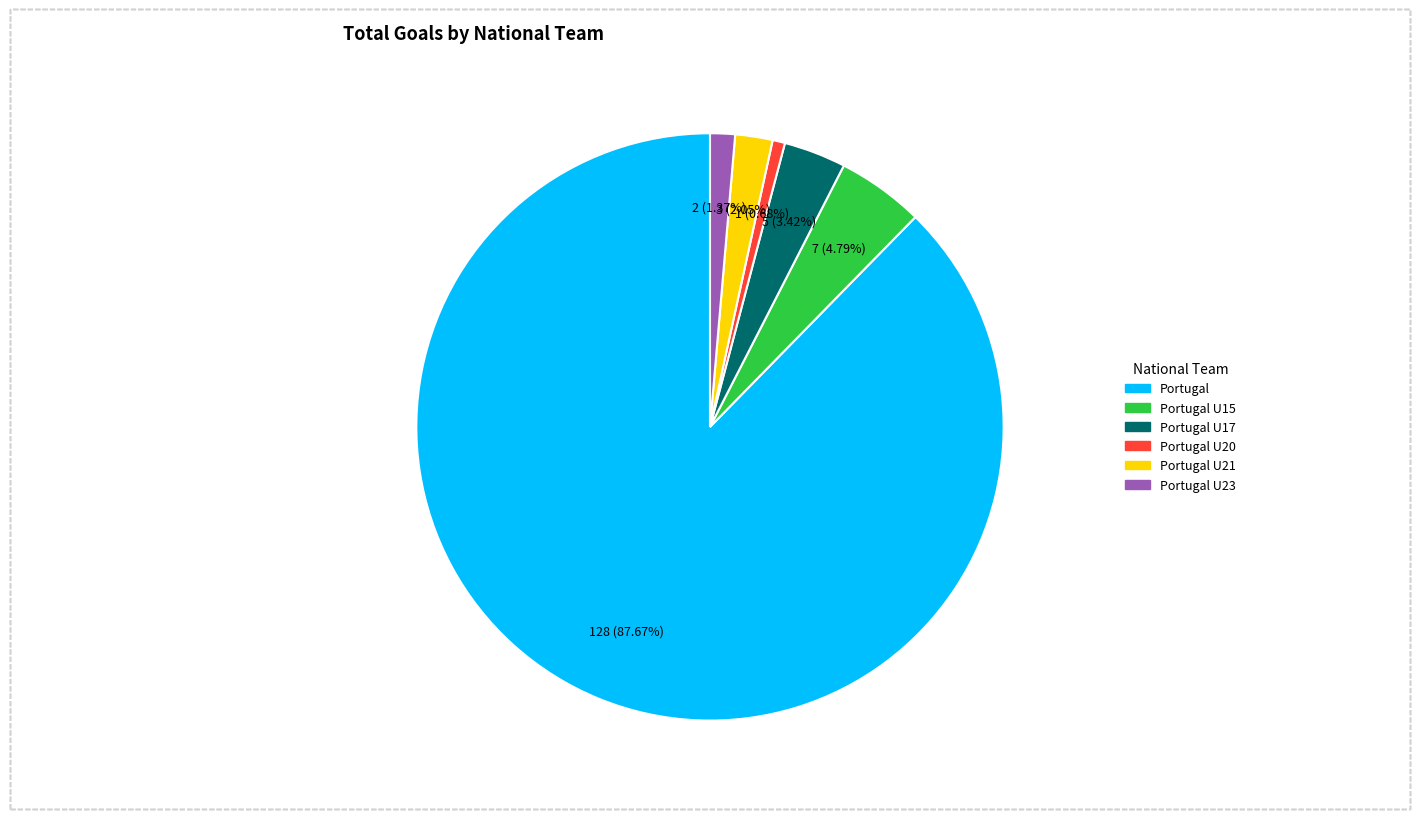

Does any single category account for the majority?

Yes